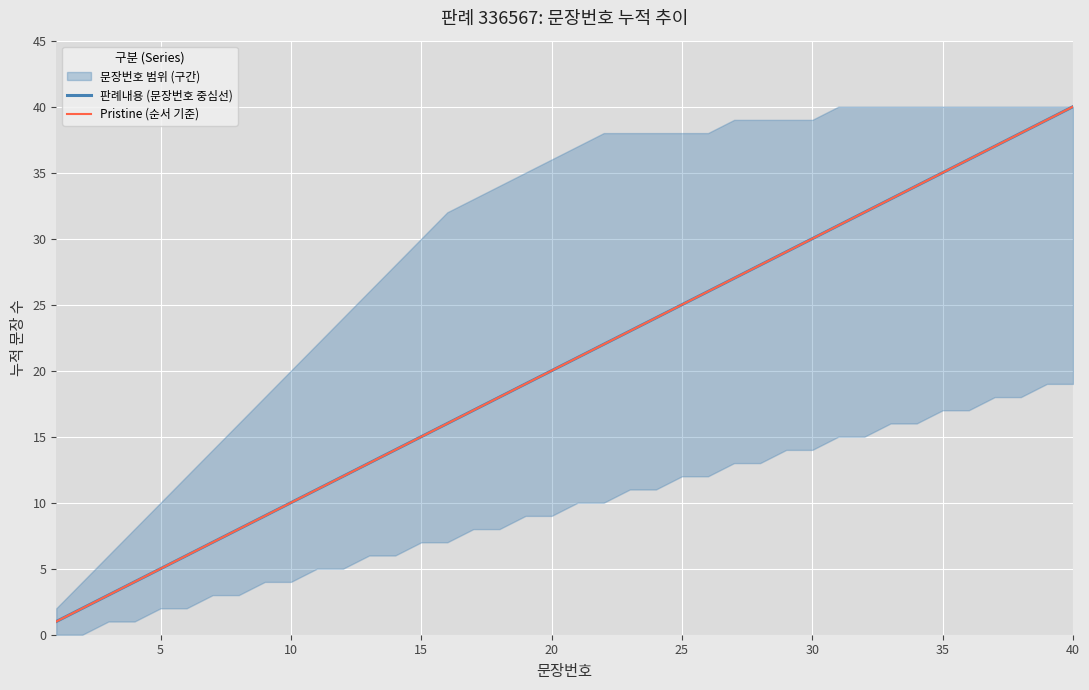

At which category does the chart reach its peak across all series?

40